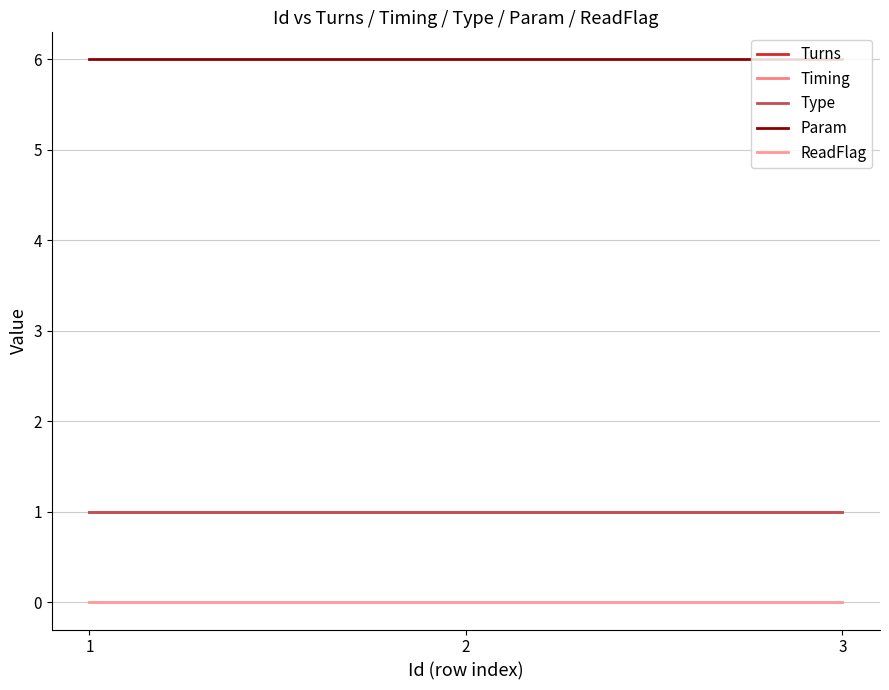

Is this an area chart (filled region under the line)?

No